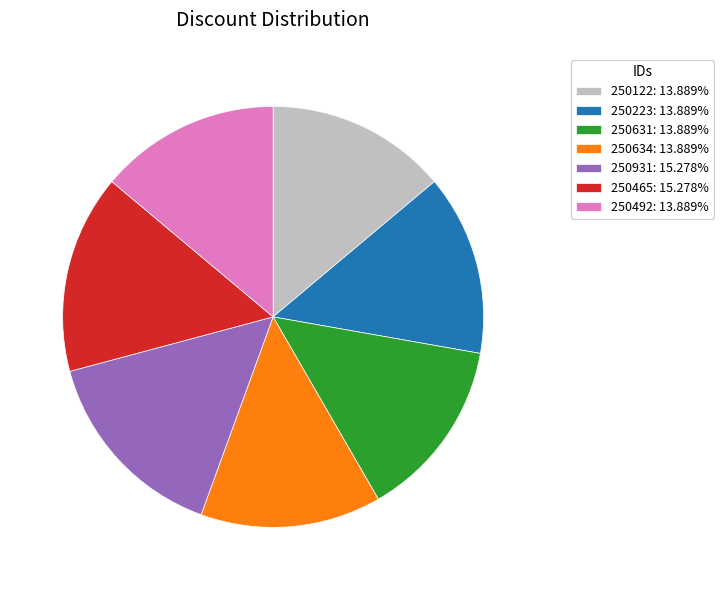

Combined, do 250223: 13.889% and 250931: 15.278% account for over 50%?

No